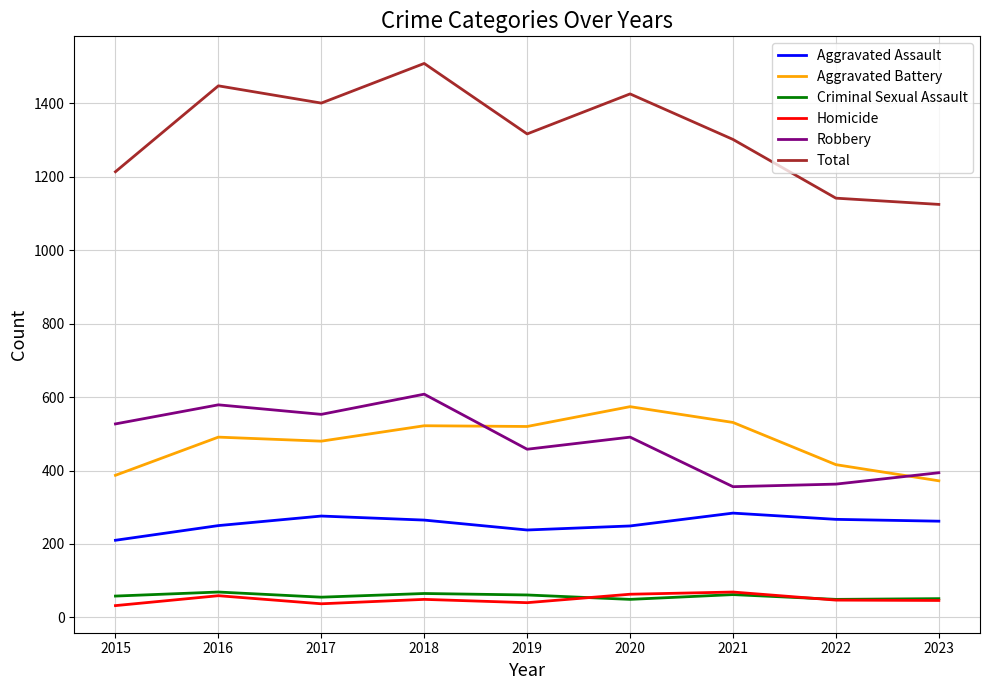

What is the spread (max minus min) of values at 2023?

1079